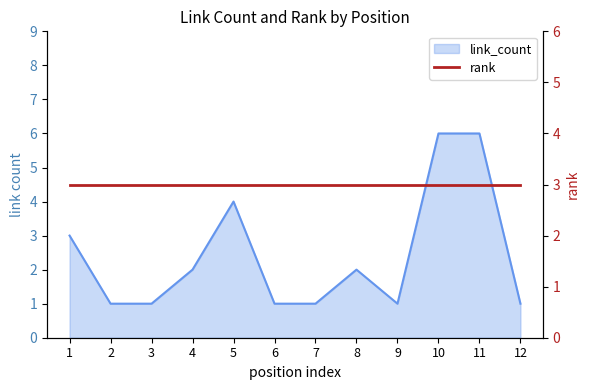

What is the value of the 1st point from the left?

3